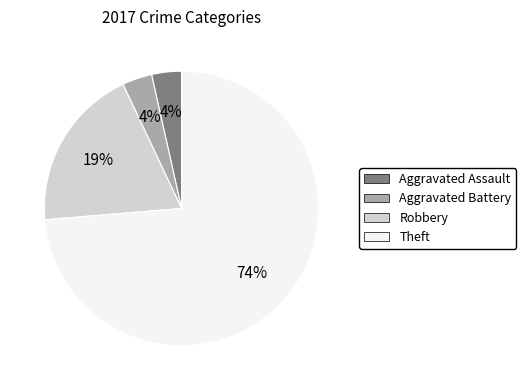

Is there any slice that represents more than half of the pie?

Yes